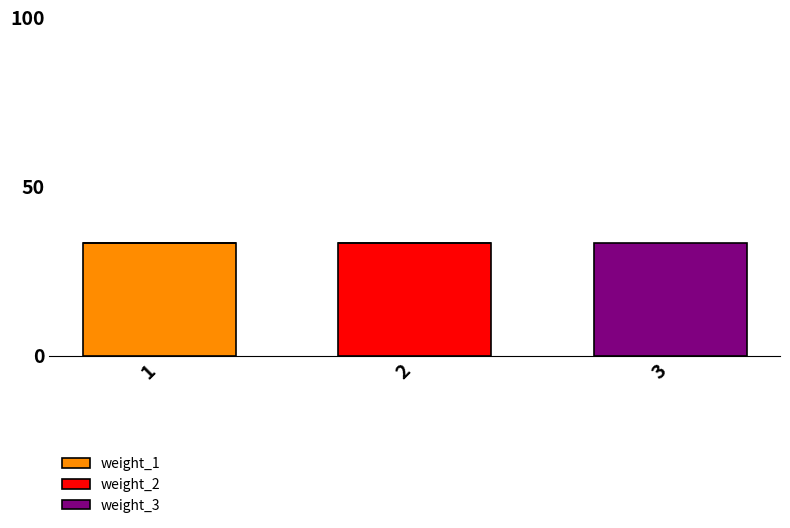

Is it true that weight_1 equals 14.8 at 2?

False